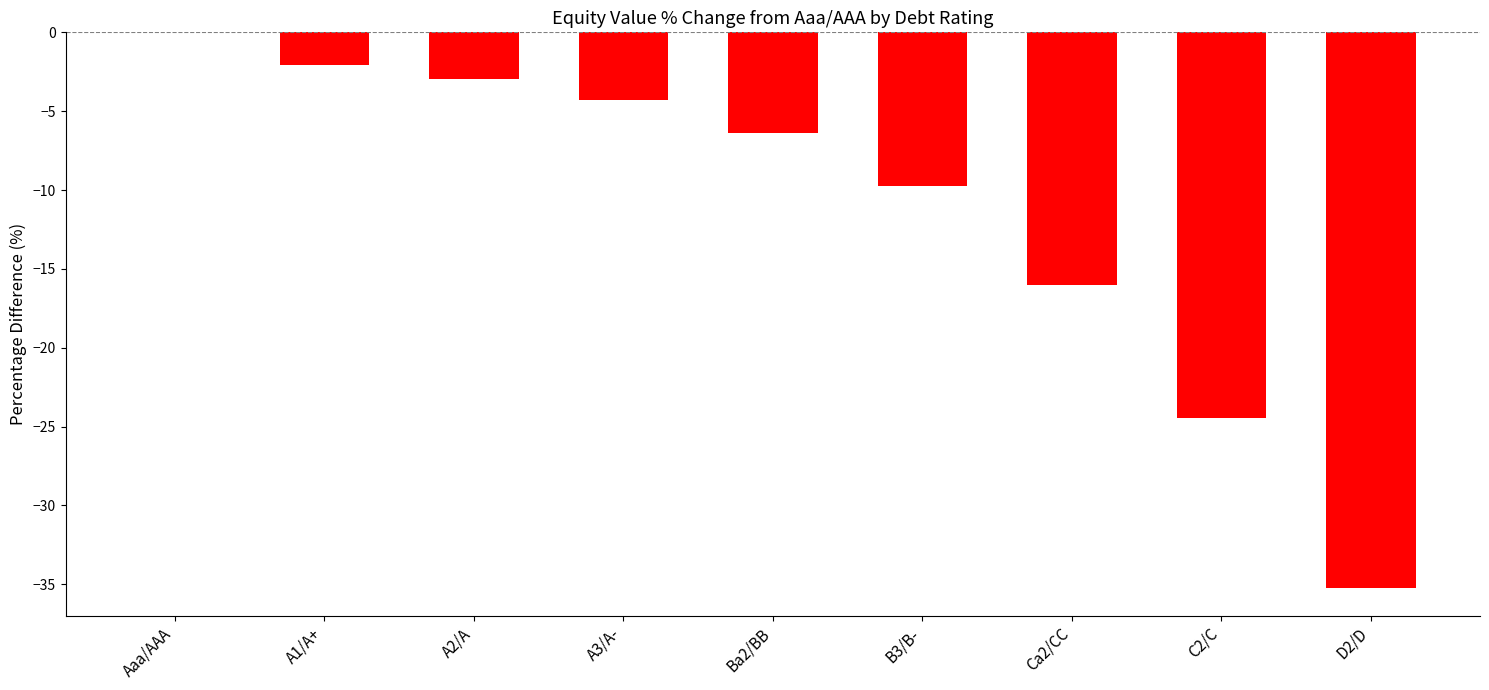

What is the sum of all values?

-101.3